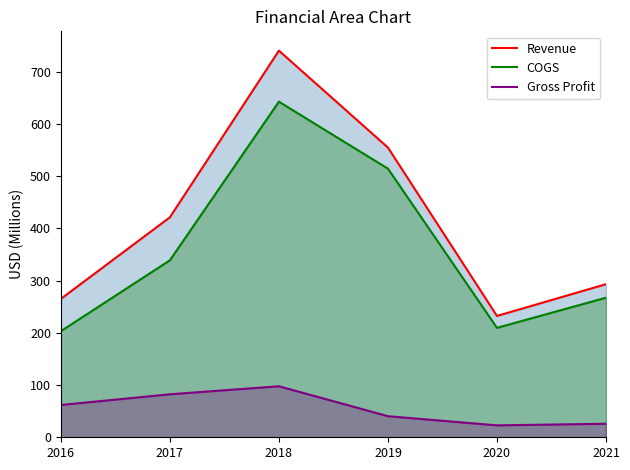

What is the difference between the maximum and minimum values in the Revenue Line series?

508.1